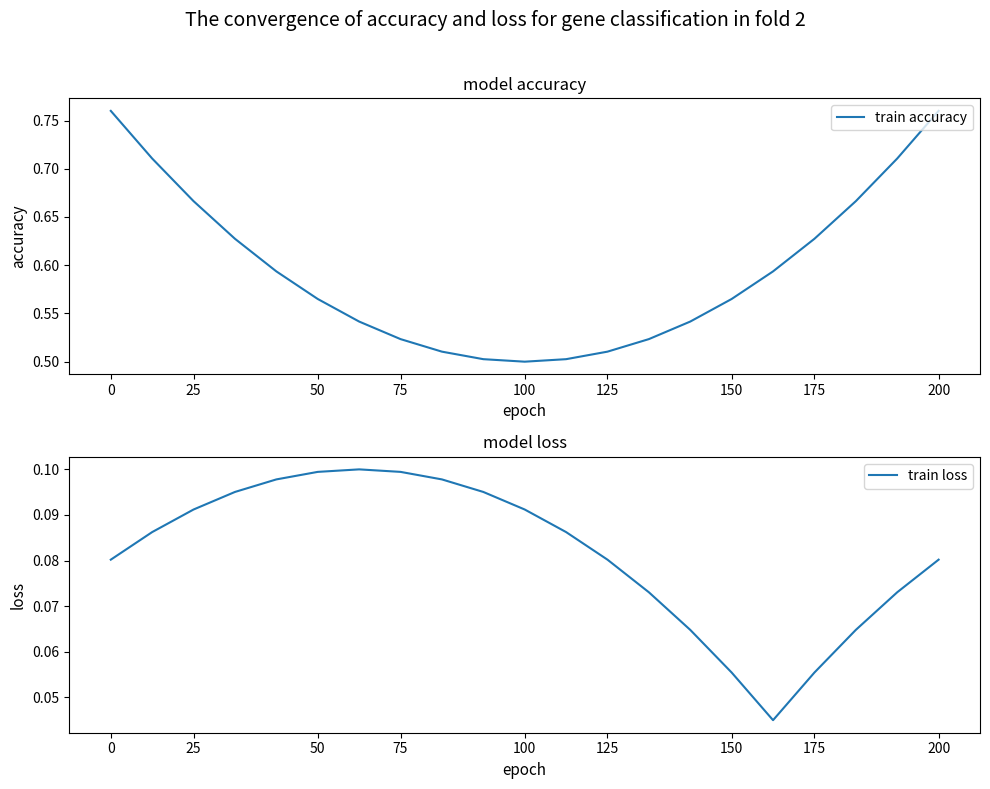

Is it true that train accuracy equals 0.2 at 25?

False